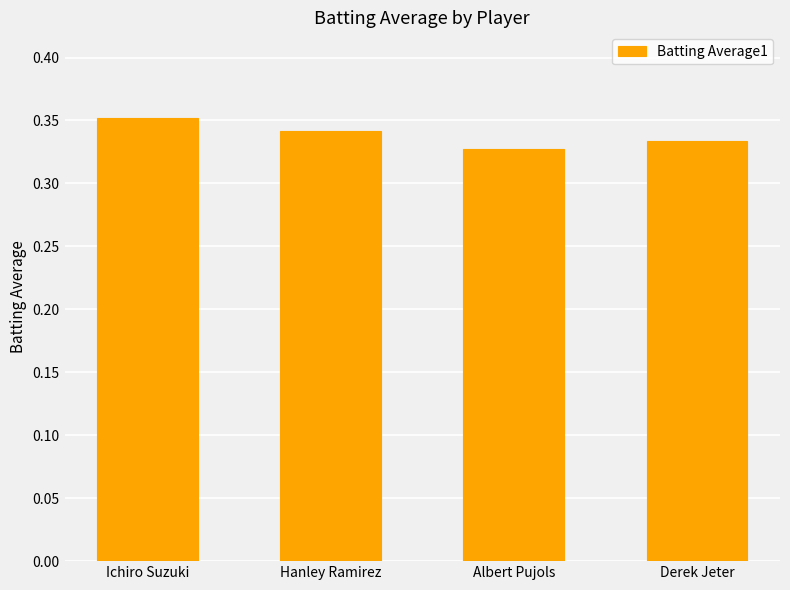

What is the label of the 1st bar from the left?

Ichiro Suzuki